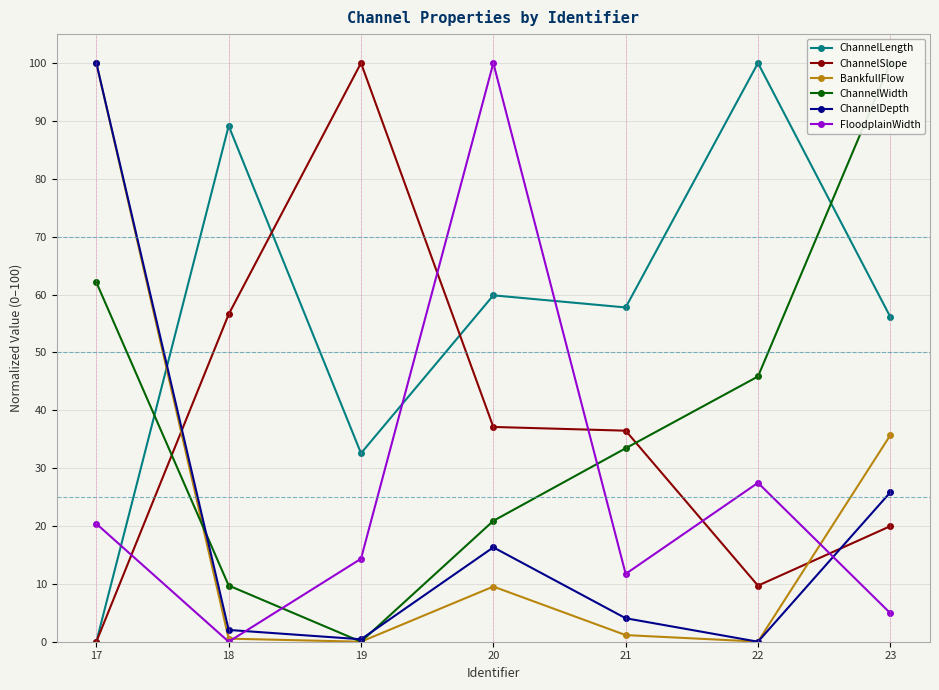

At which label does BankfullFlow reach its peak?

17